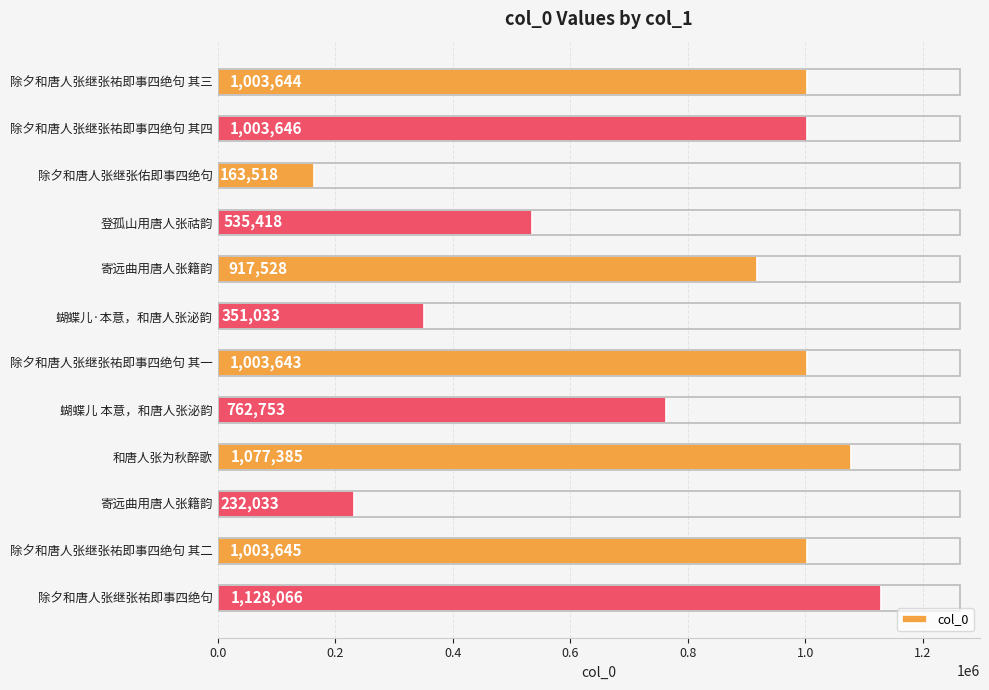

Does the chart contain any negative values?

No